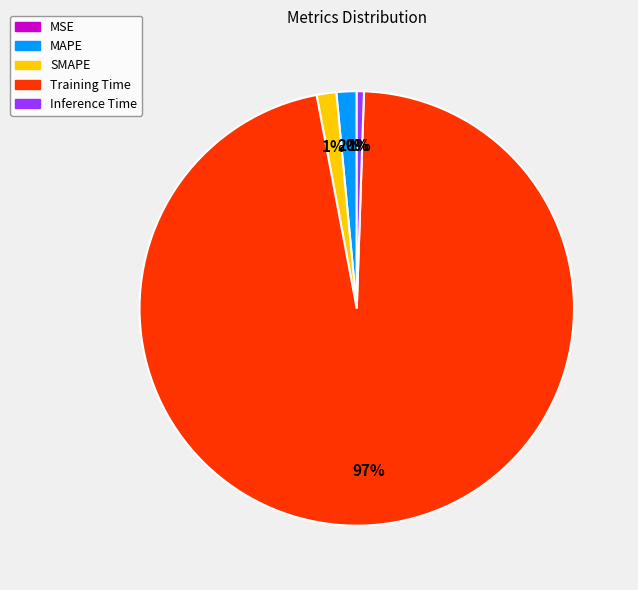

To the nearest percent, what is the difference between the Inference Time and MAPE slice percentages?

1%